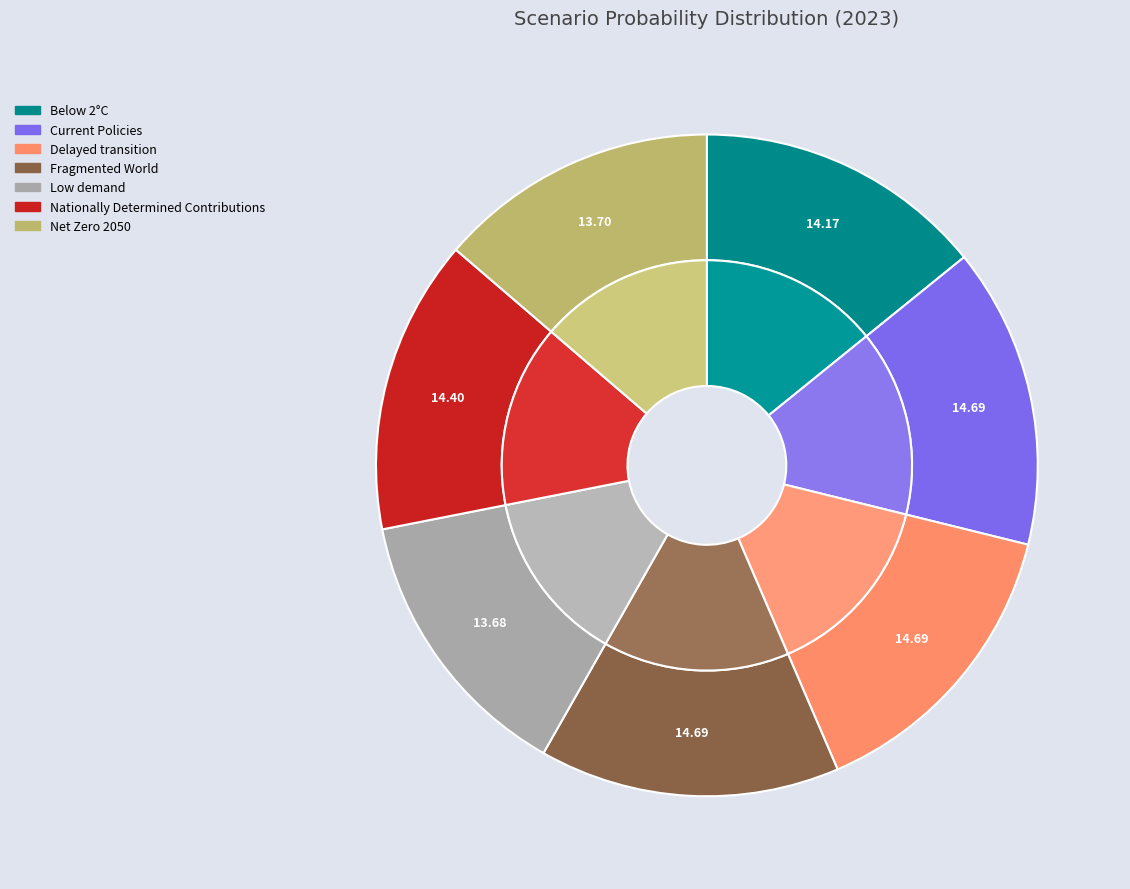

Which category has the biggest portion of the pie?

Fragmented World